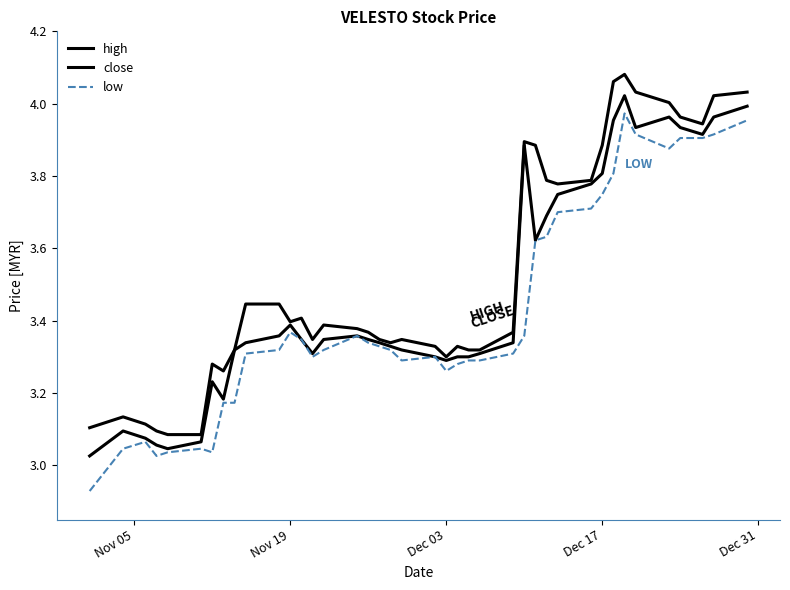

What is the value of the low point at the 8th from the left?

3.2